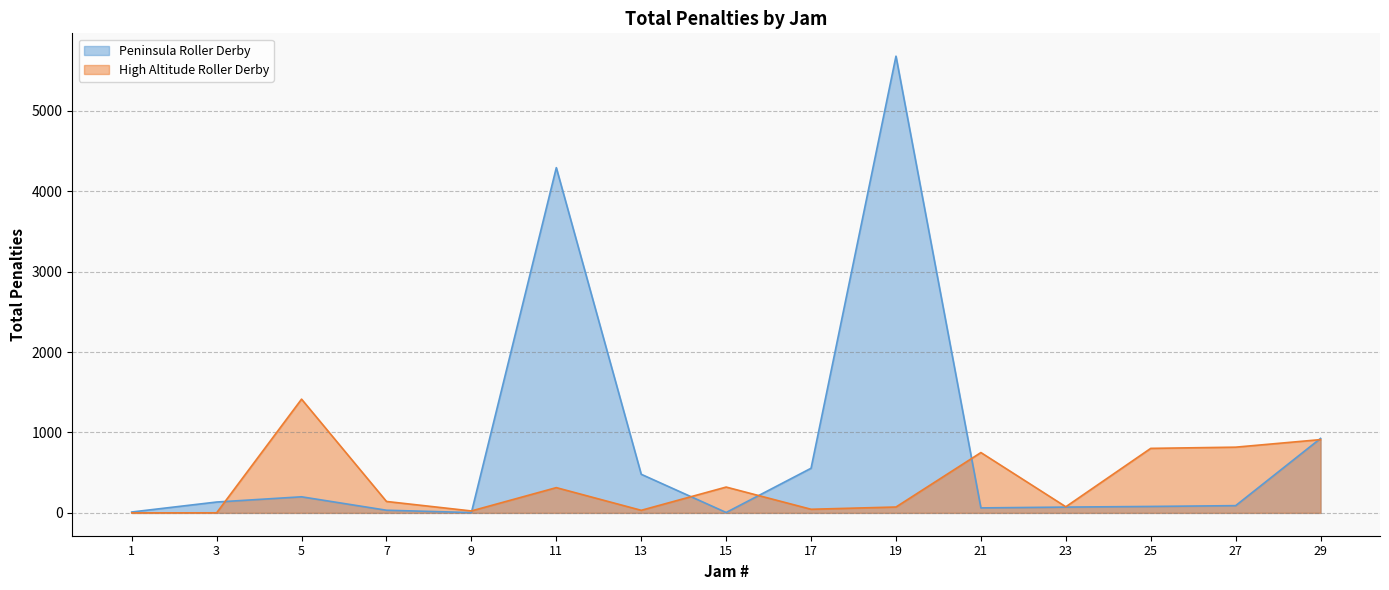

Between 11 and 17, which series saw the biggest shift?

Peninsula Roller Derby